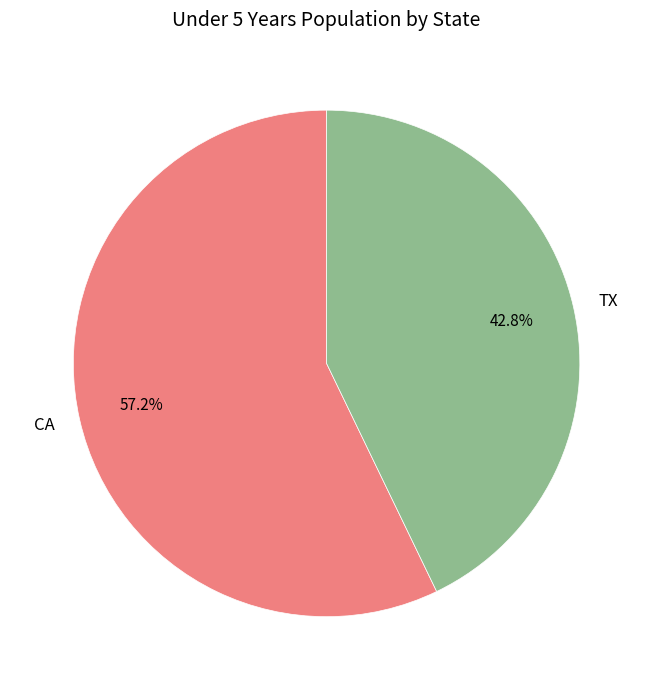

True or false: TX accounts for 43% of the total.

True